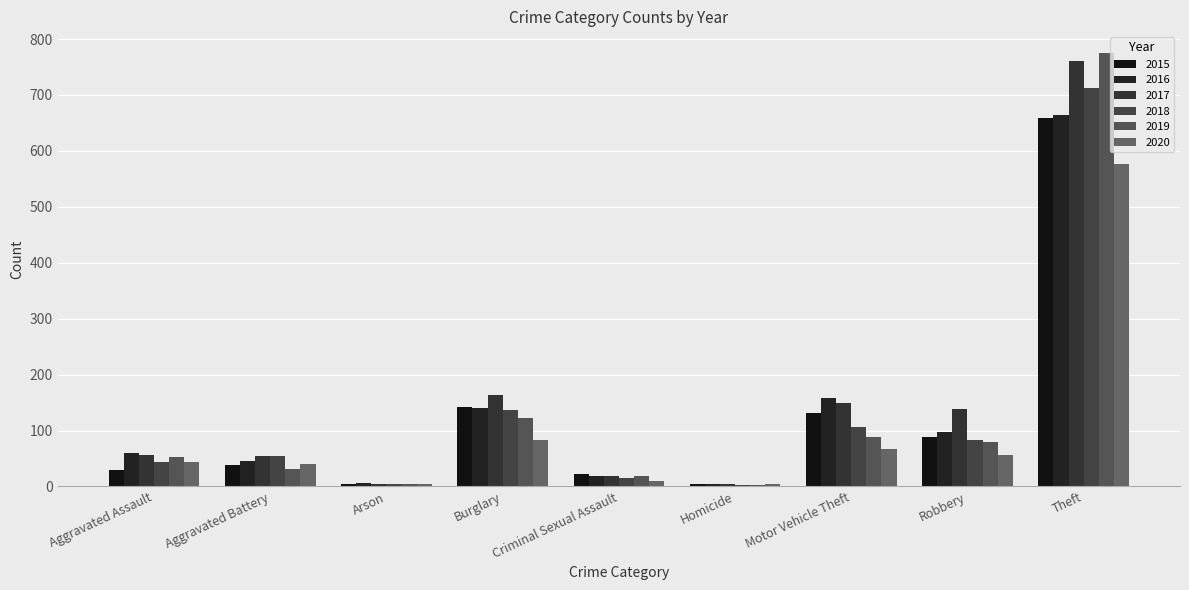

The 2020 series shows 576 at Theft. True or false?

True